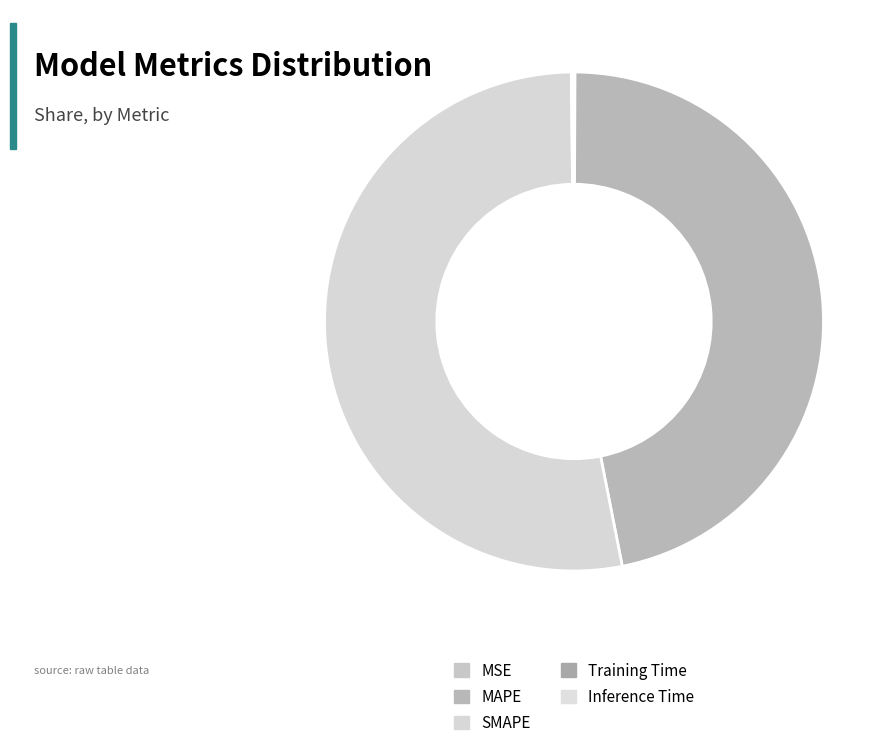

Rank the categories by value from lowest to highest.

MSE, Training Time, Inference Time, MAPE, SMAPE